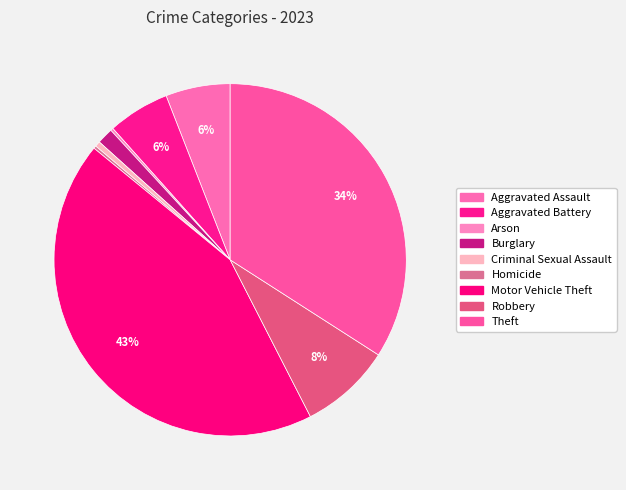

What percentage is the Aggravated Assault slice, to the nearest percent?

6%